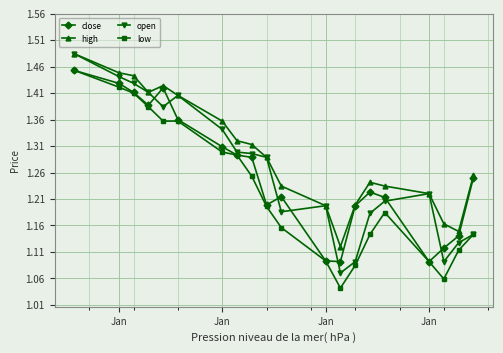

At how many categories does at least one series exceed 1?

20